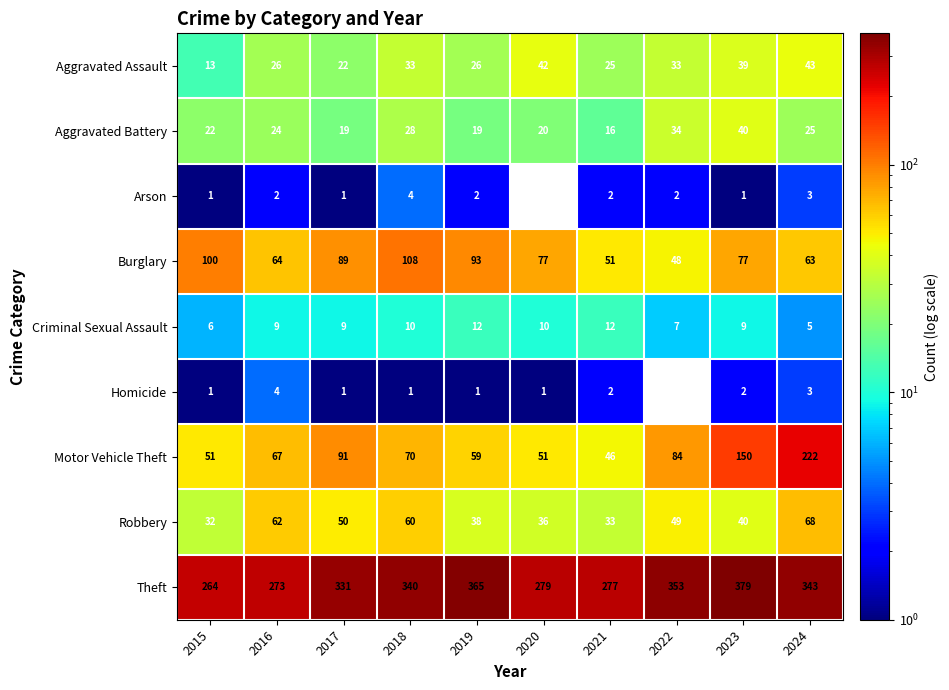

What is the sum of the Homicide values at 2021 and 2016?

6